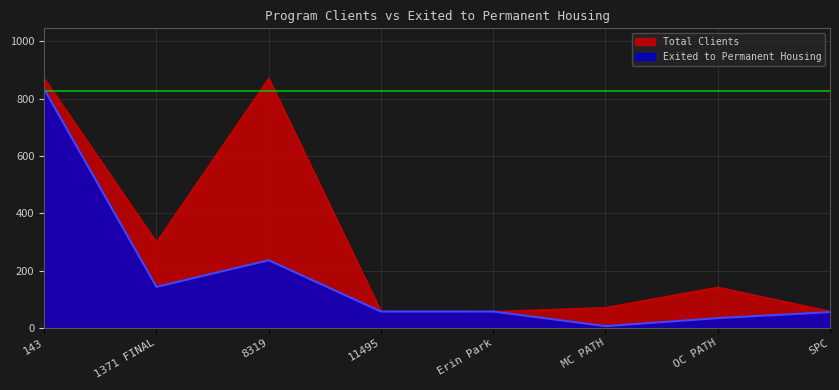

Which label corresponds to the smallest value in the chart?

MC PATH